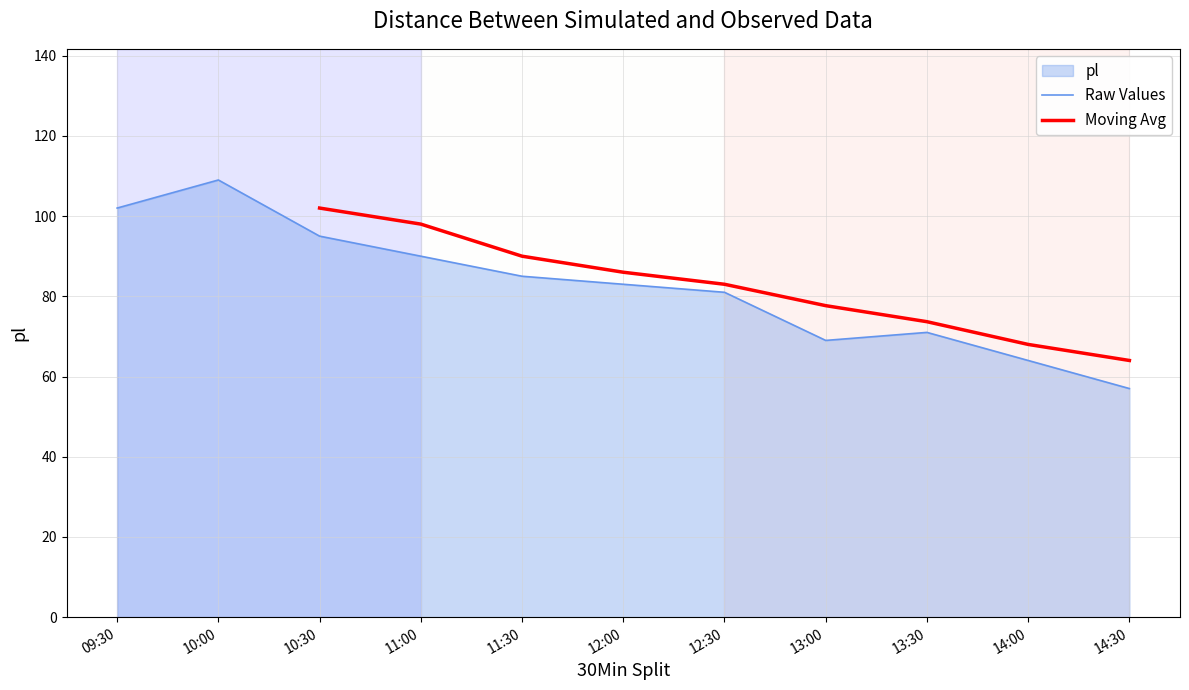

Which category has the highest value across all series?

10:00